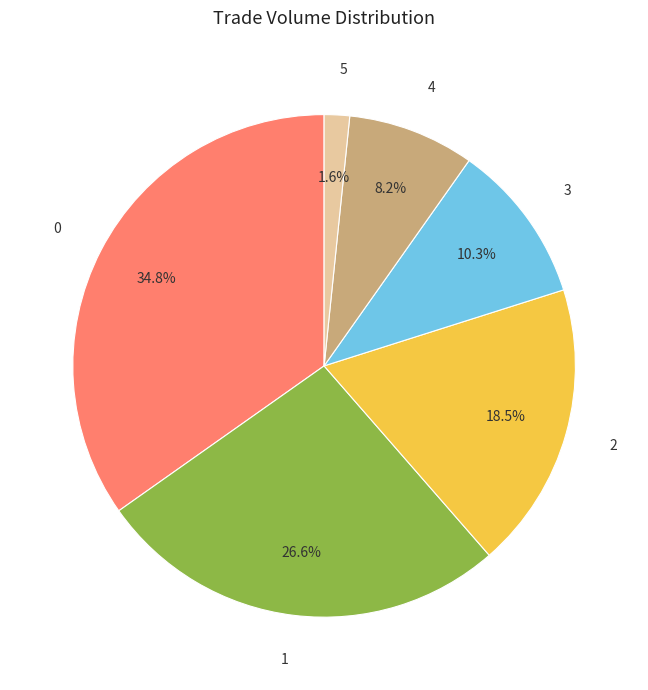

Which has a higher value, 3 or 5?

3